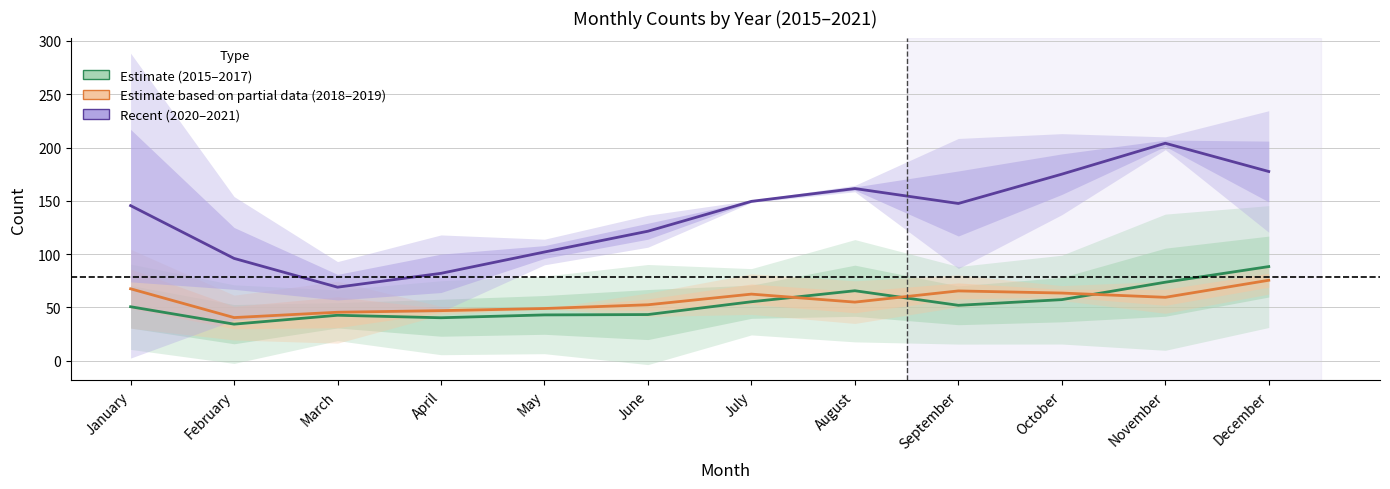

Which series has the widest spread of values?

Recent (2020–2021)